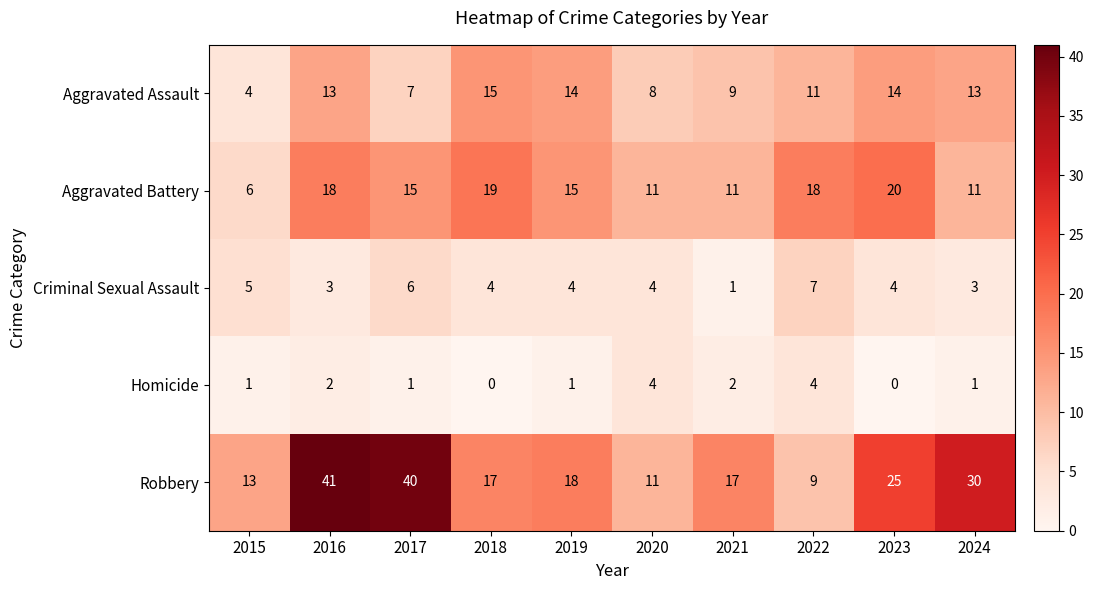

What is the approximate value of Aggravated Battery at 2016, to the nearest 5?

20